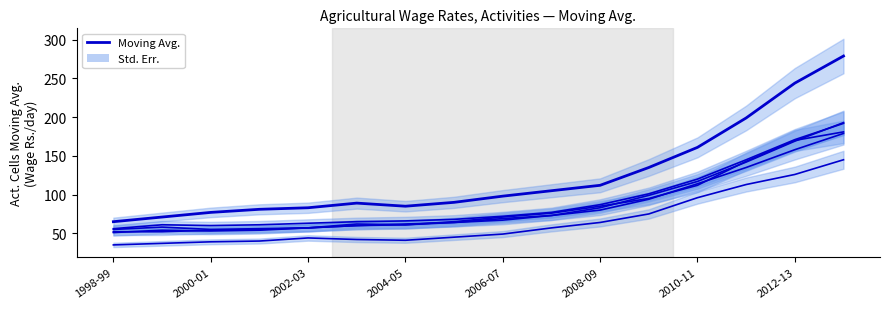

How many data points in Men- Sowing are less than 72?

8